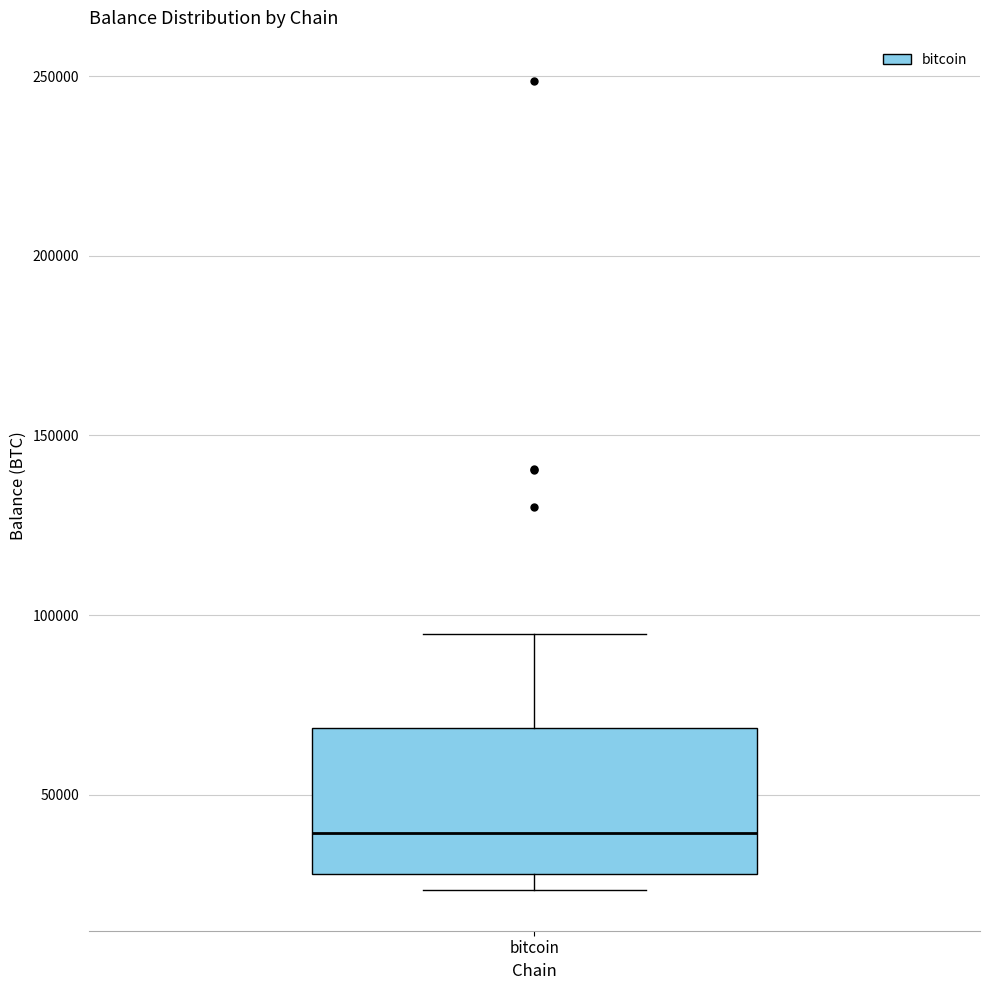

Read this box plot against the y-axis: the position of the median line, the range covered by the box, and the ends of both whiskers. The values are not printed on the chart, so give them approximately, as read against the axis.

median 40000, box 30000 to 70000, whiskers 25000 to 95000